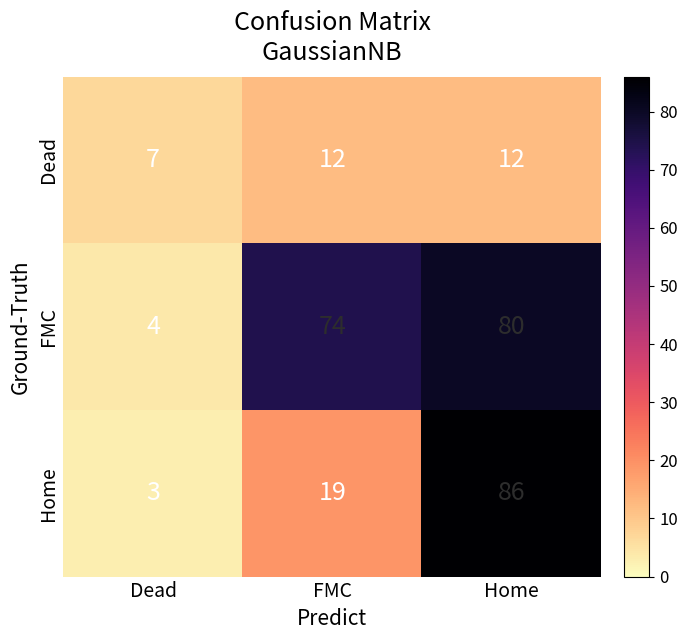

Where is FMC nearest to the value 42?

FMC